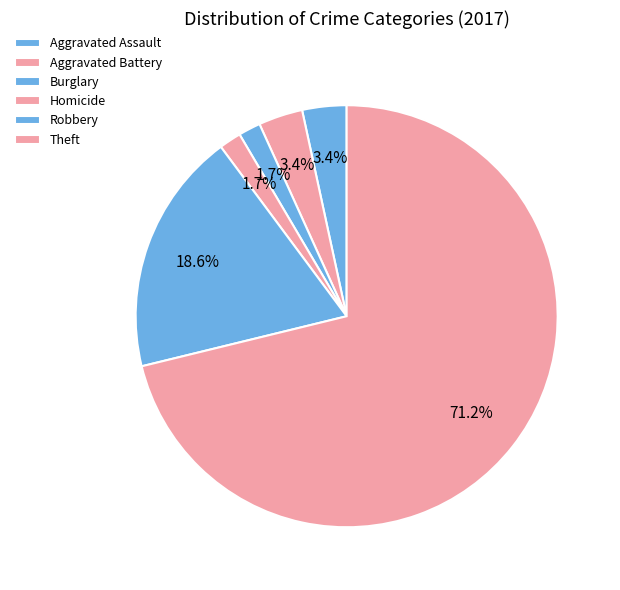

What is the change in value from Aggravated Assault to Homicide?

-1